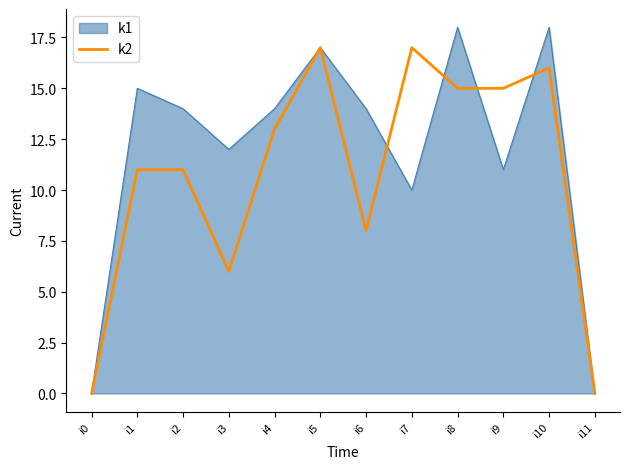

Which series has the widest spread of values?

k1